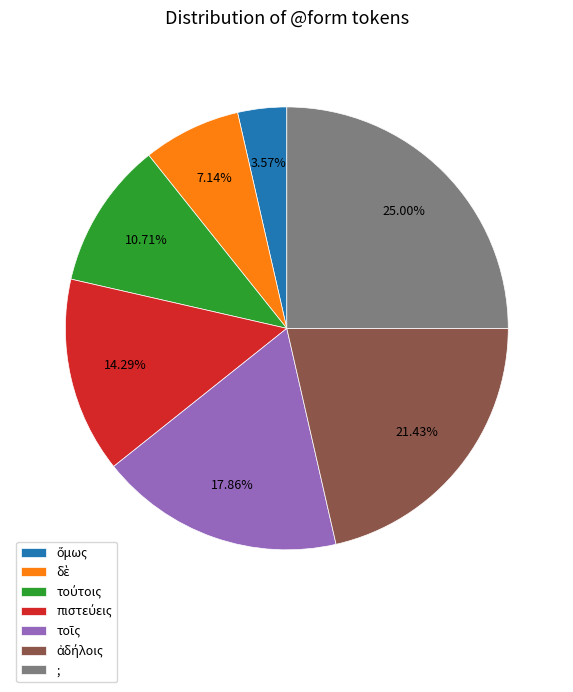

Which slice is the largest?

;